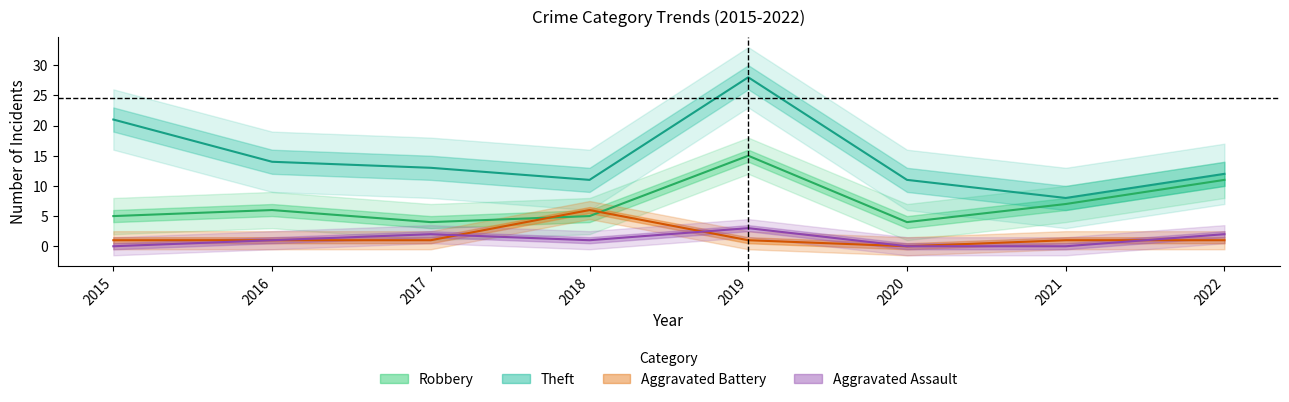

Is the value of Aggravated Battery at 2015 greater than the value of Robbery at 2016?

No